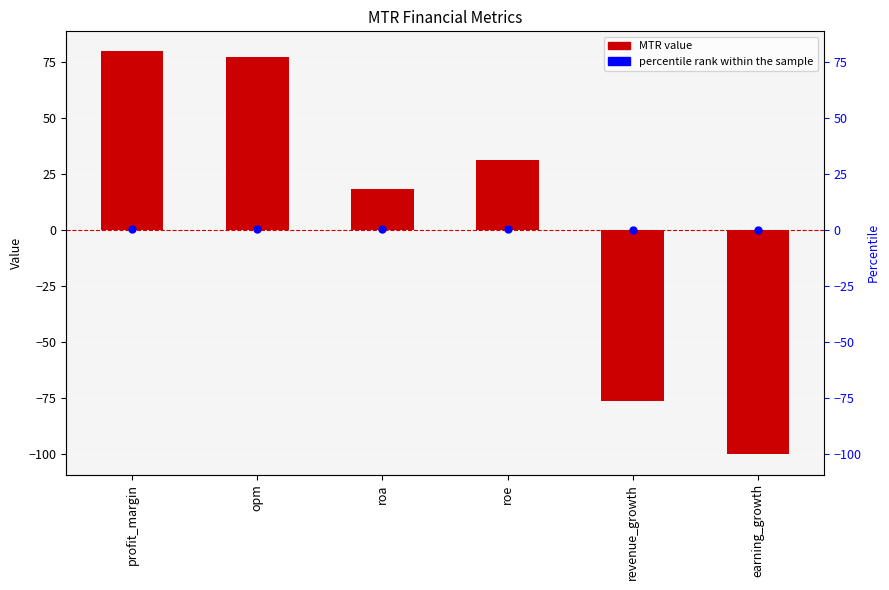

Is the value of percentile rank within the sample at roa greater than the value of MTR at profit_margin?

No